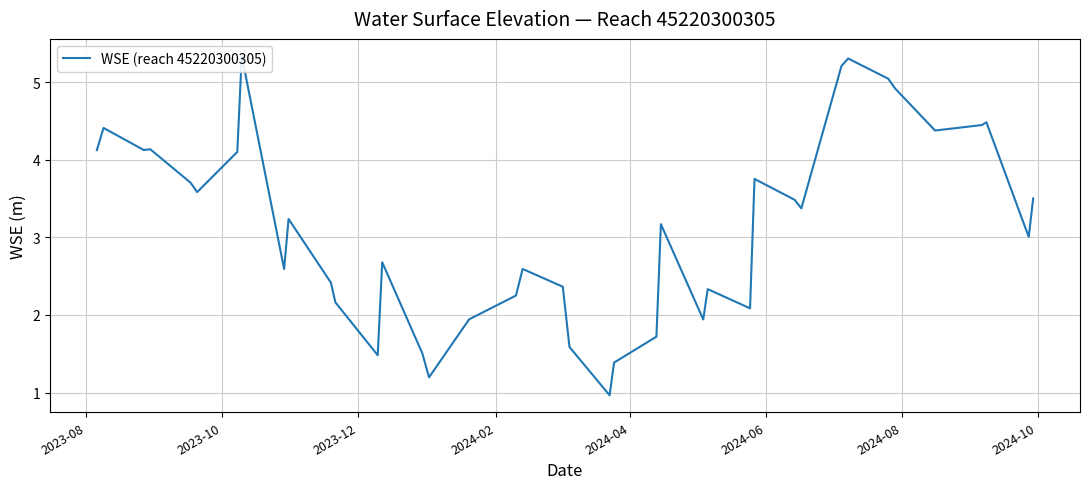

Reading left to right, list all the values displayed in this chart.

4.1	4.4	4.1	4.1	3.7	3.6	4.1	5.3	2.6	3.2	2.4	2.2	1.5	2.7	1.5	1.2	1.9	2.3	2.6	2.4	1.6	1.0	1.4	1.7	3.2	1.9	2.3	2.1	3.8	3.5	3.4	5.2	5.3	5.0	4.9	4.4	4.4	4.5	3.0	3.5